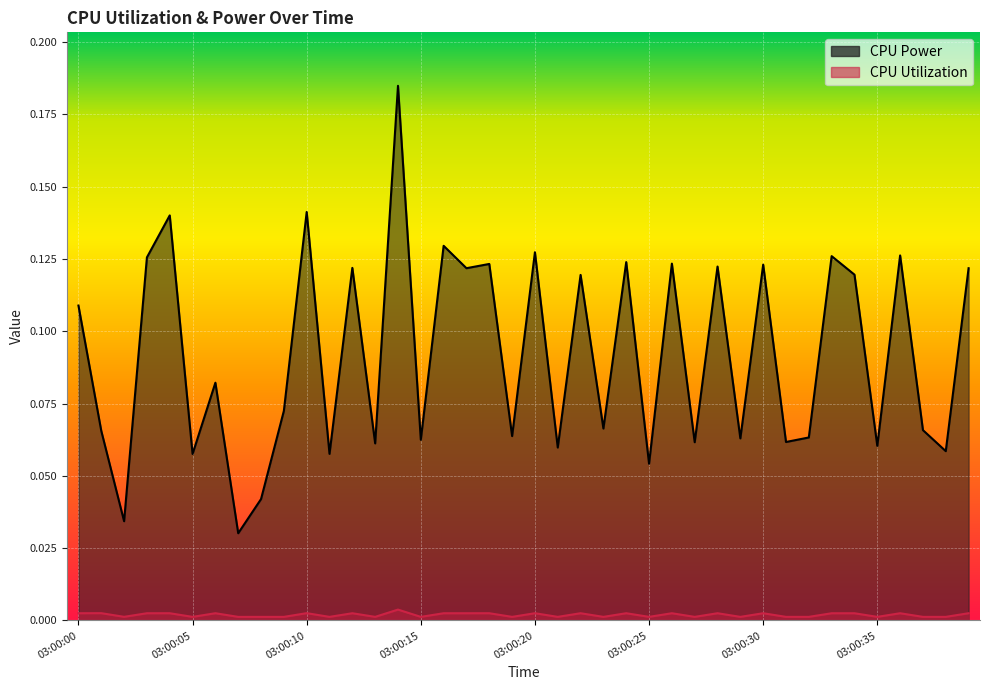

Does the chart display data point markers on the line(s)?

No